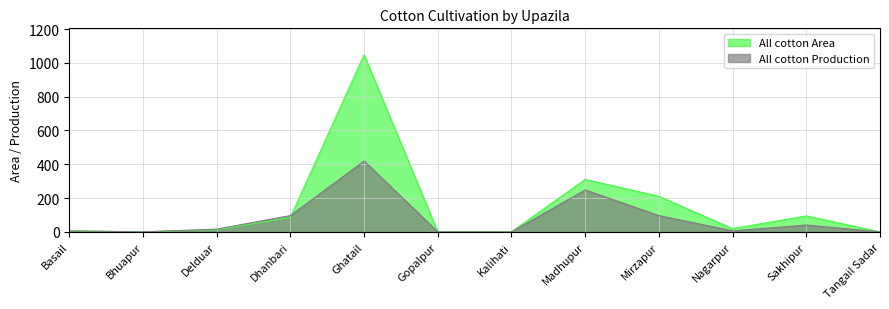

What is the maximum value for All cotton Area?

1047.3